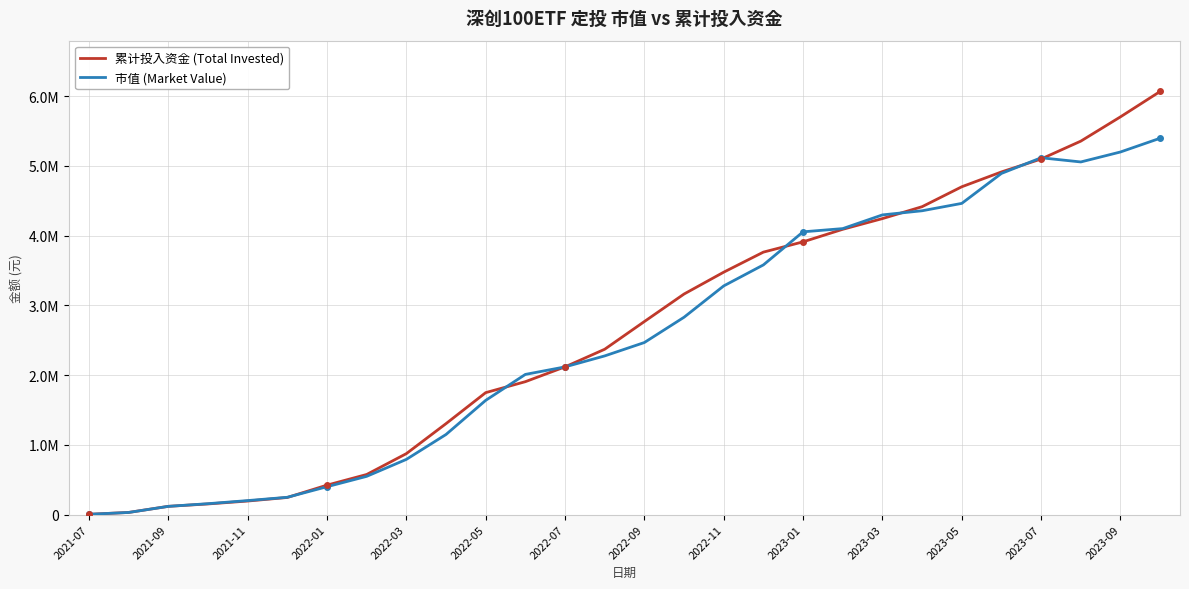

What are all the series names shown in the legend?

累计投入资金 (Total Invested), 市值 (Market Value)